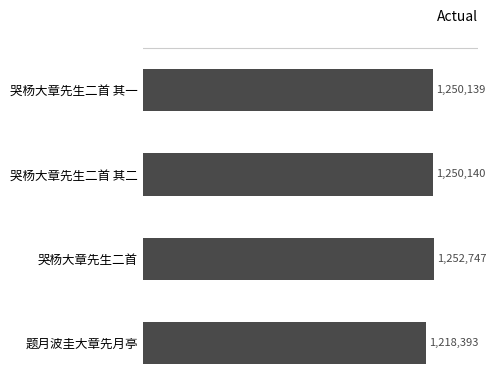

Are the bars horizontal?

Yes